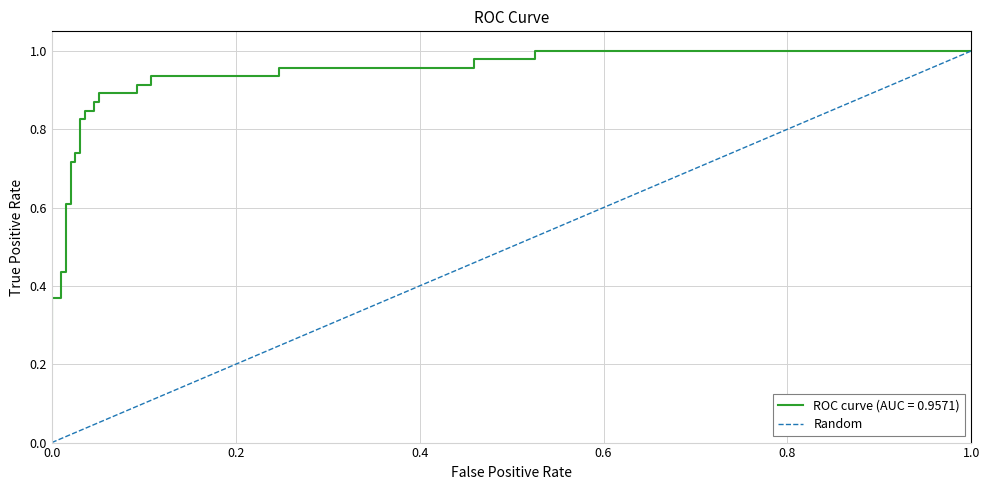

Does the chart have visible grid lines?

Yes